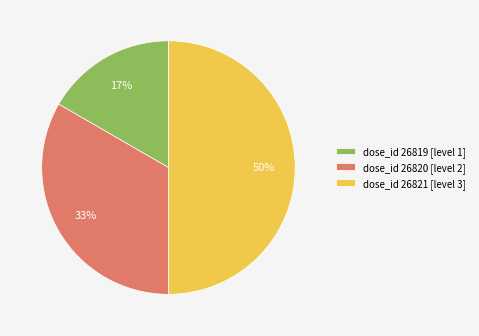

Is the sum of dose_id 26821 [level 3] and dose_id 26819 [level 1] greater than half?

Yes